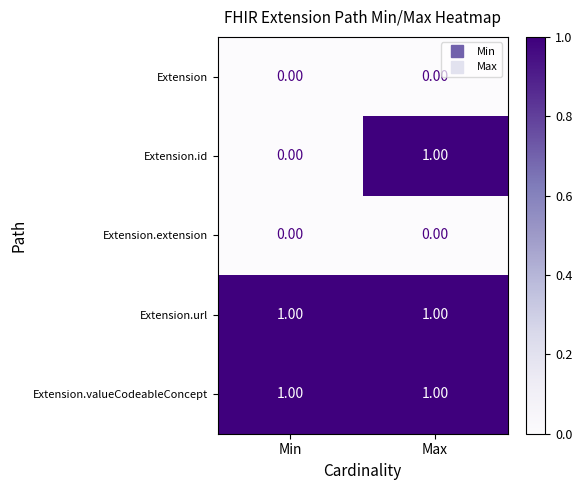

Where is Extension.id nearest to the value 0?

Min